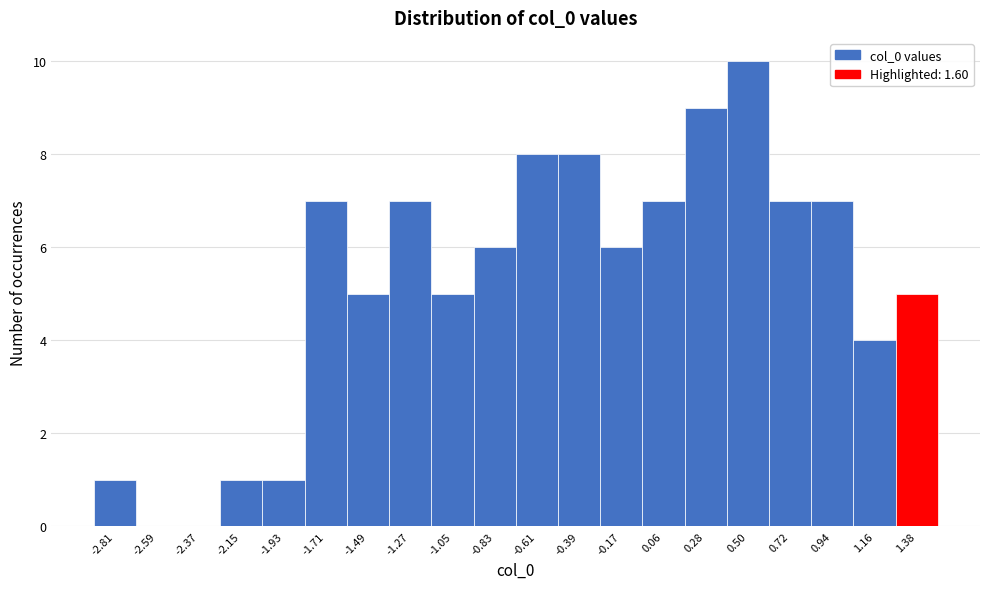

Reading right to left, list all the values displayed in this chart.

1.38=5	1.16=4	0.94=7	0.72=7	0.50=10	0.28=9	0.06=7	-0.17=6	-0.39=8	-0.61=8	-0.83=6	-1.05=5	-1.27=7	-1.49=5	-1.71=7	-1.93=1	-2.15=1	-2.37=0	-2.59=0	-2.81=1